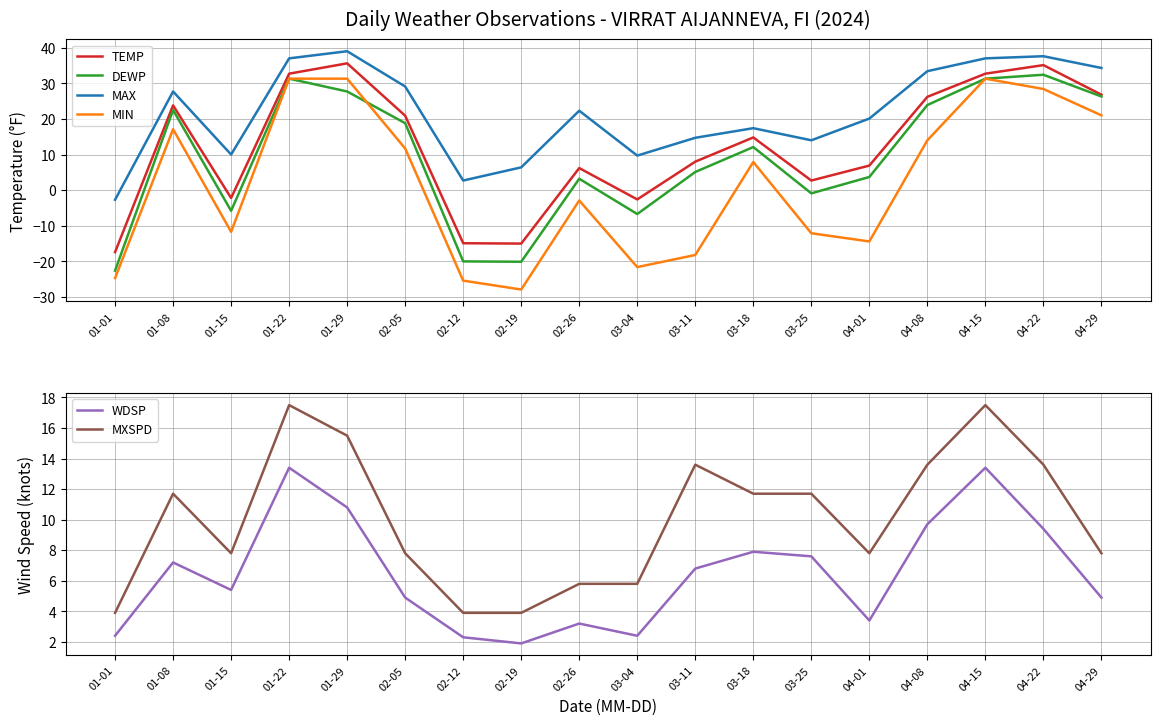

What is the difference between the second highest and minimum values in the MIN series?

59.2